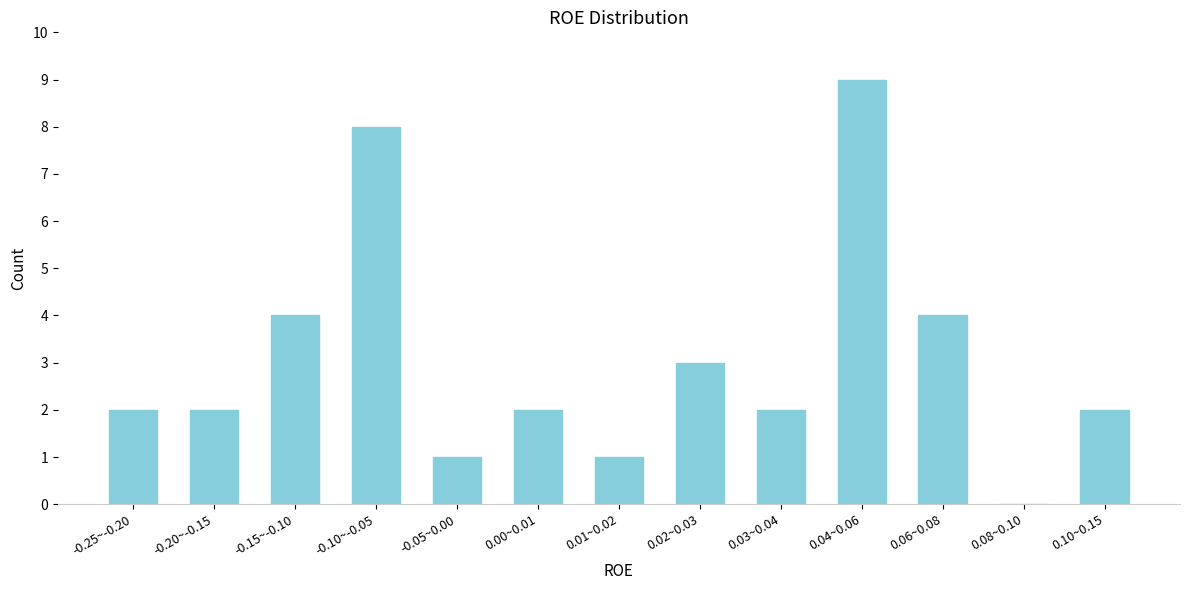

Reading right to left, extract all data points from this chart.

0.10~0.15=2	0.08~0.10=0	0.06~0.08=4	0.04~0.06=9	0.03~0.04=2	0.02~0.03=3	0.01~0.02=1	0.00~0.01=2	-0.05~0.00=1	-0.10~-0.05=8	-0.15~-0.10=4	-0.20~-0.15=2	-0.25~-0.20=2